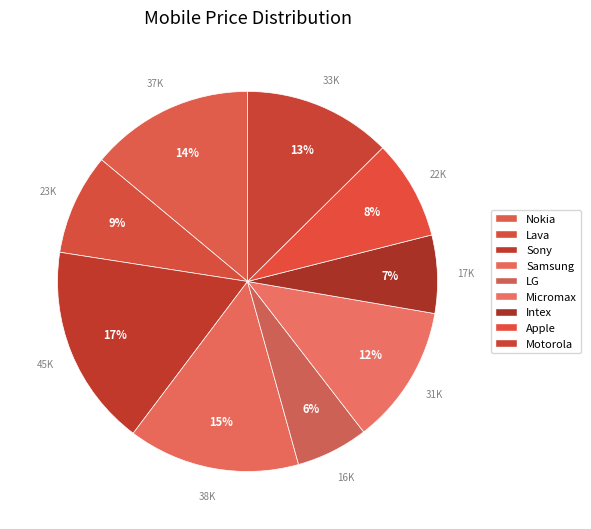

How many slices are in this pie chart?

9